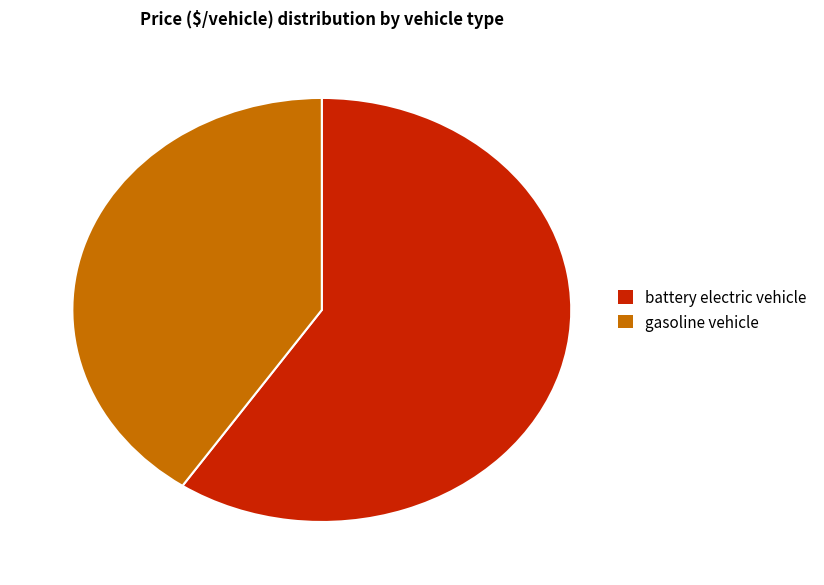

Rank the categories by value from highest to lowest.

battery electric vehicle, gasoline vehicle